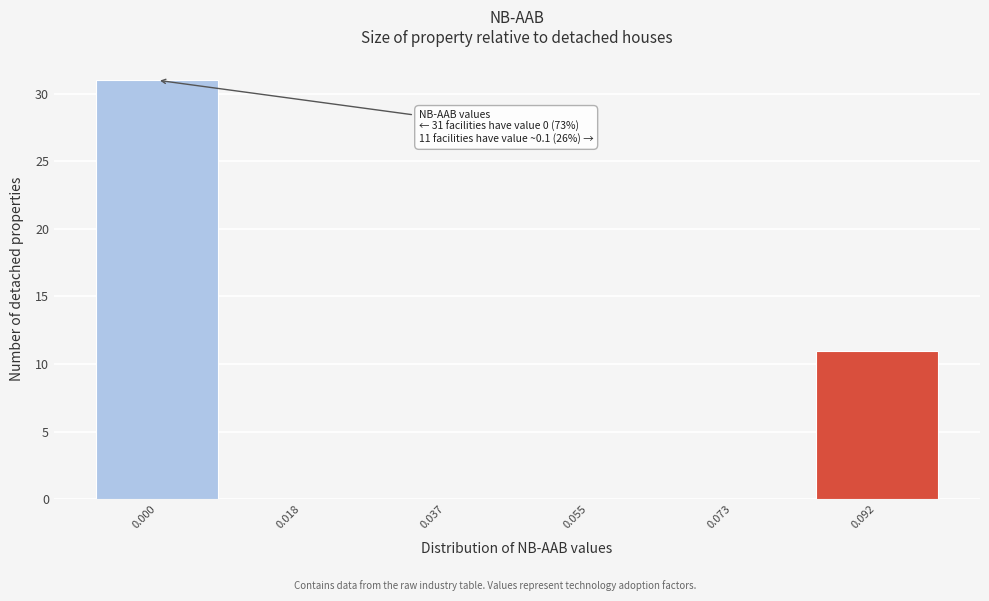

Reading right to left, list all the values displayed in this chart.

0.092=11	0.073=0	0.055=0	0.037=0	0.018=0	0.000=31